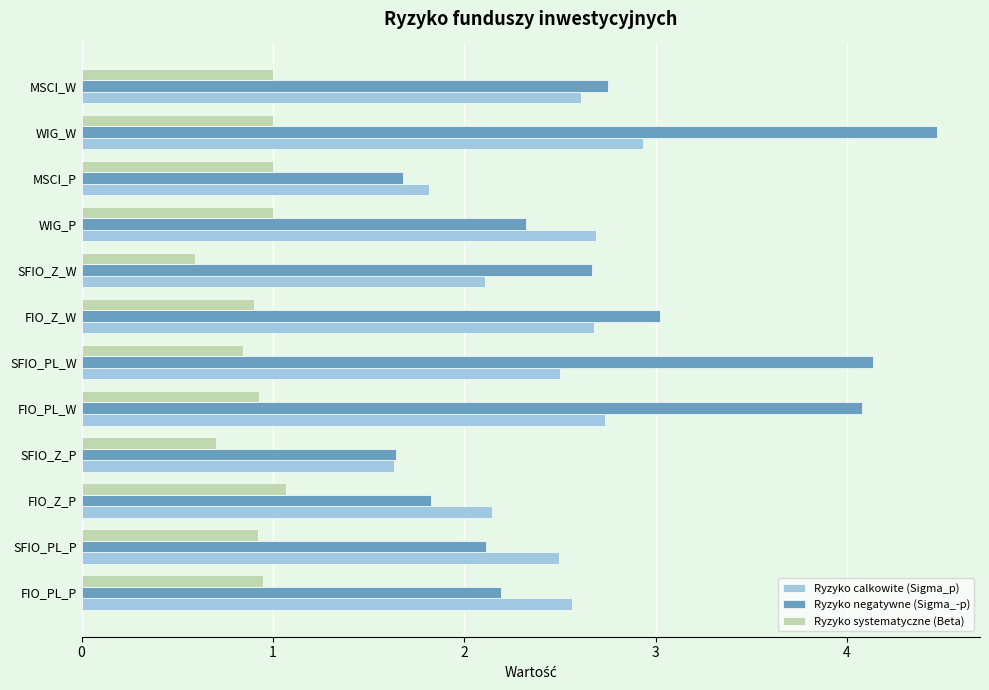

True or false: Ryzyko systematyczne (Beta) has a value of 1.5 at FIO_PL_W.

False